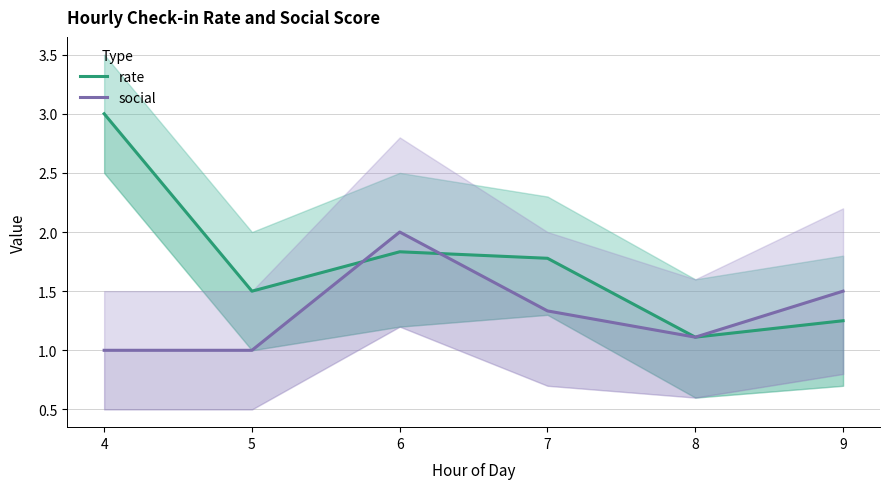

How many data points does each series have?

6